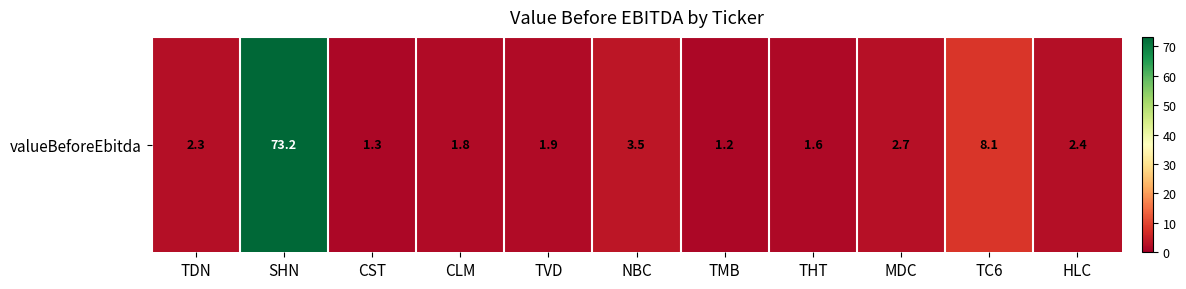

Reading left to right, transcribe all the data shown in this chart.

2.3	73.2	1.3	1.8	1.9	3.5	1.2	1.6	2.7	8.1	2.4